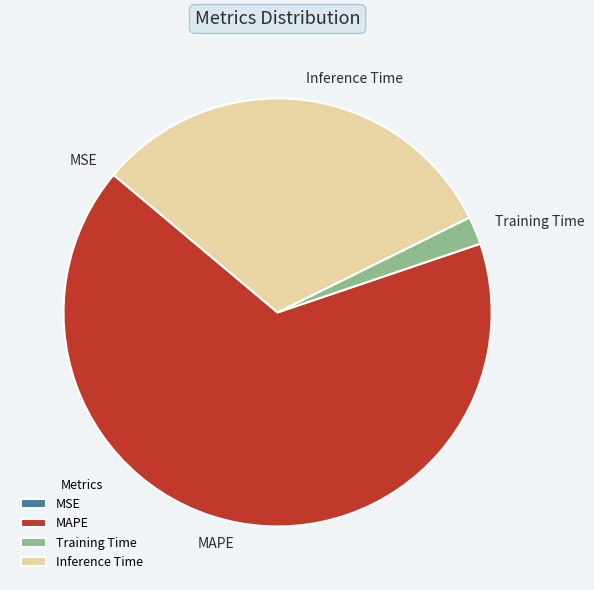

Is the sum of MAPE and Training Time greater than half?

Yes